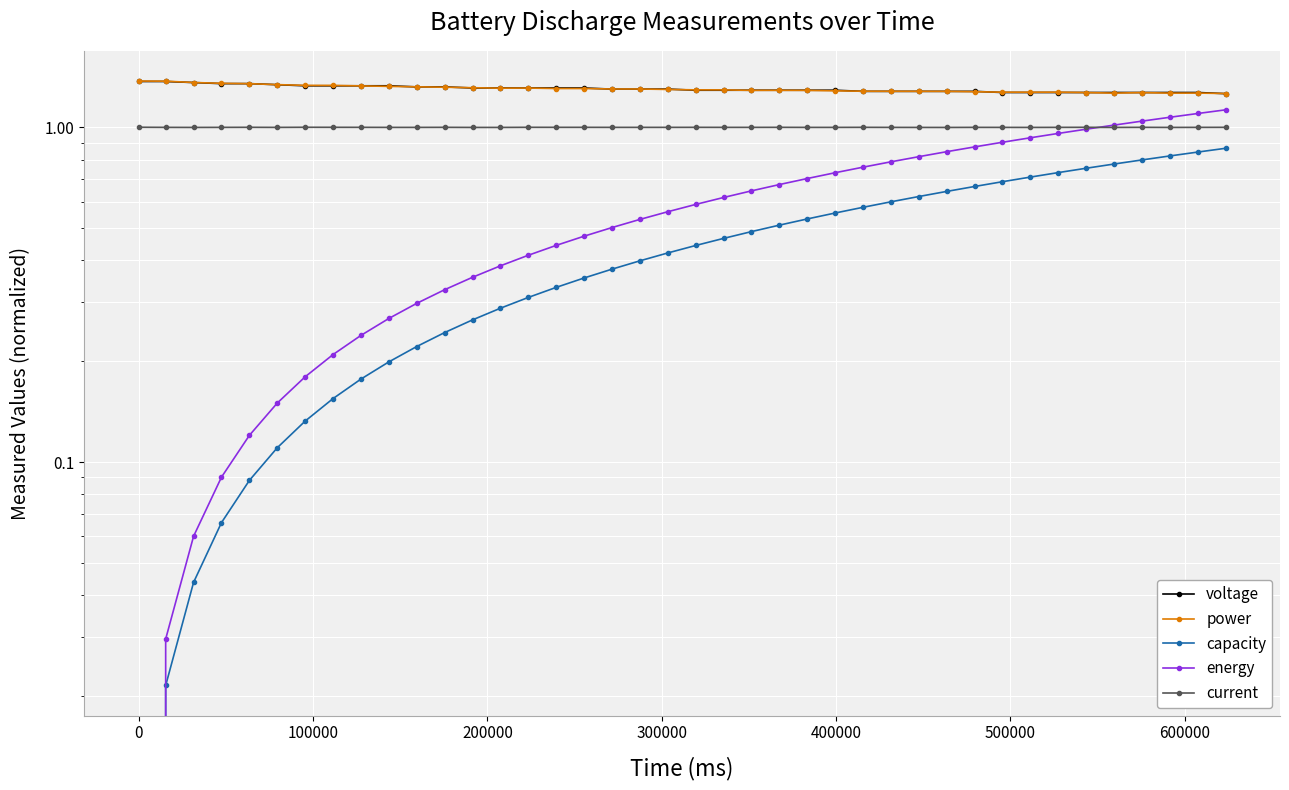

What is the total value across all series at 0?

3.7